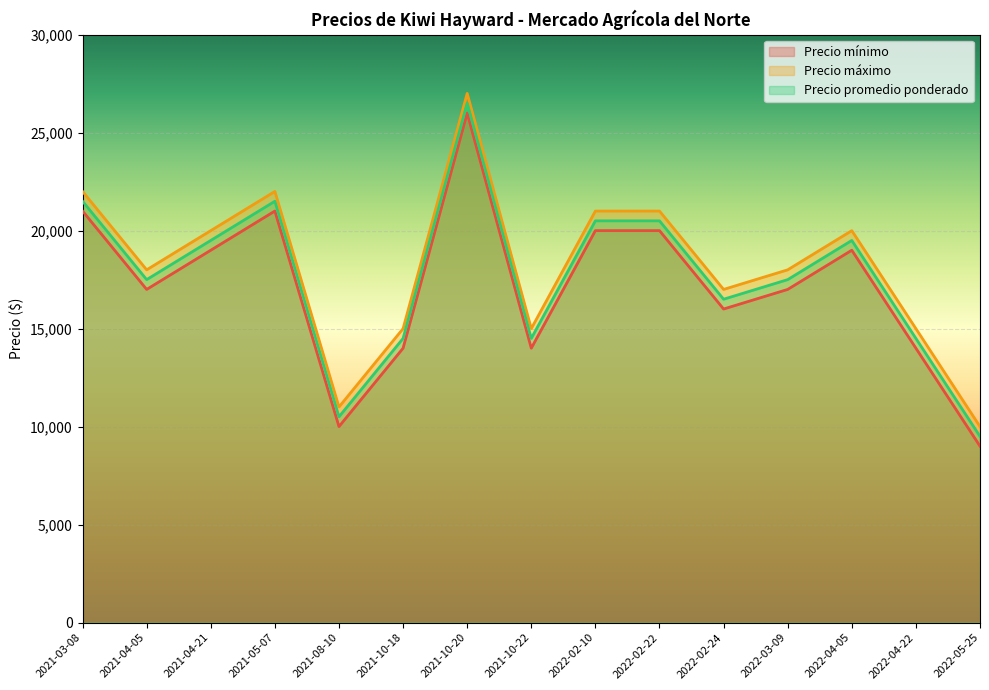

List the labels in order of Precio promedio ponderado value, largest first.

2021-10-20, 2021-03-08, 2021-05-07, 2022-02-10, 2022-02-22, 2022-04-05, 2021-04-21, 2022-03-09, 2021-04-05, 2022-02-24, 2022-04-22, 2021-10-18, 2021-10-22, 2021-08-10, 2022-05-25